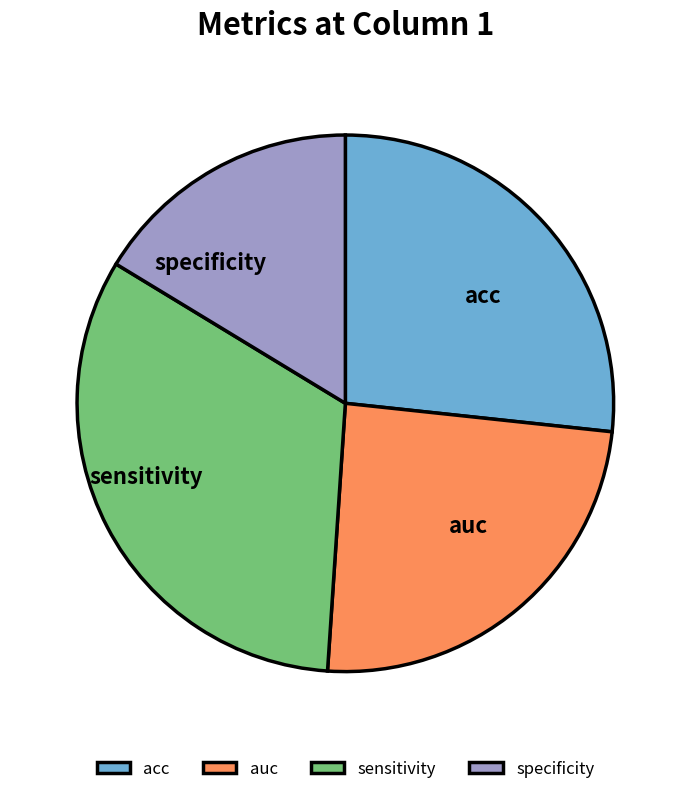

Is sensitivity the majority of the pie?

No